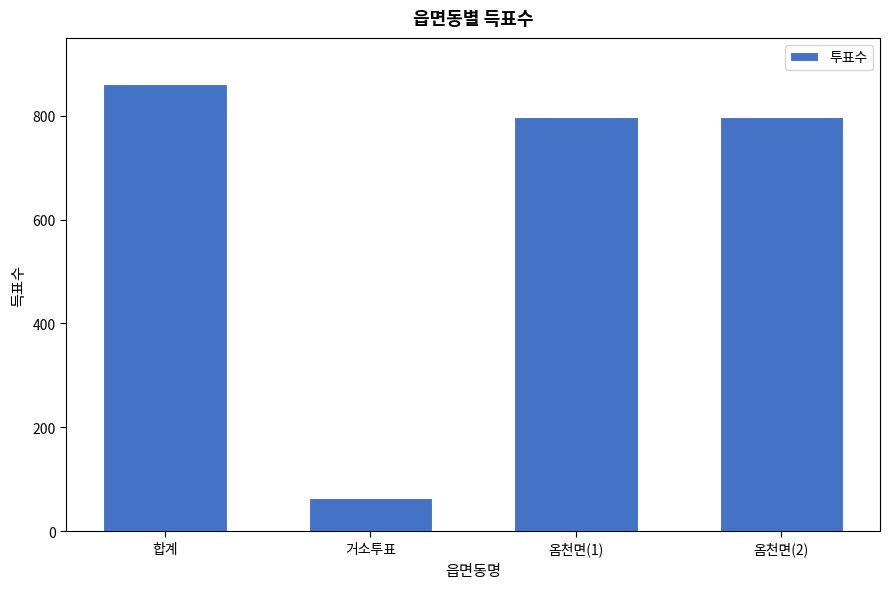

The value at 옴천면(2) is 246. True or false?

False